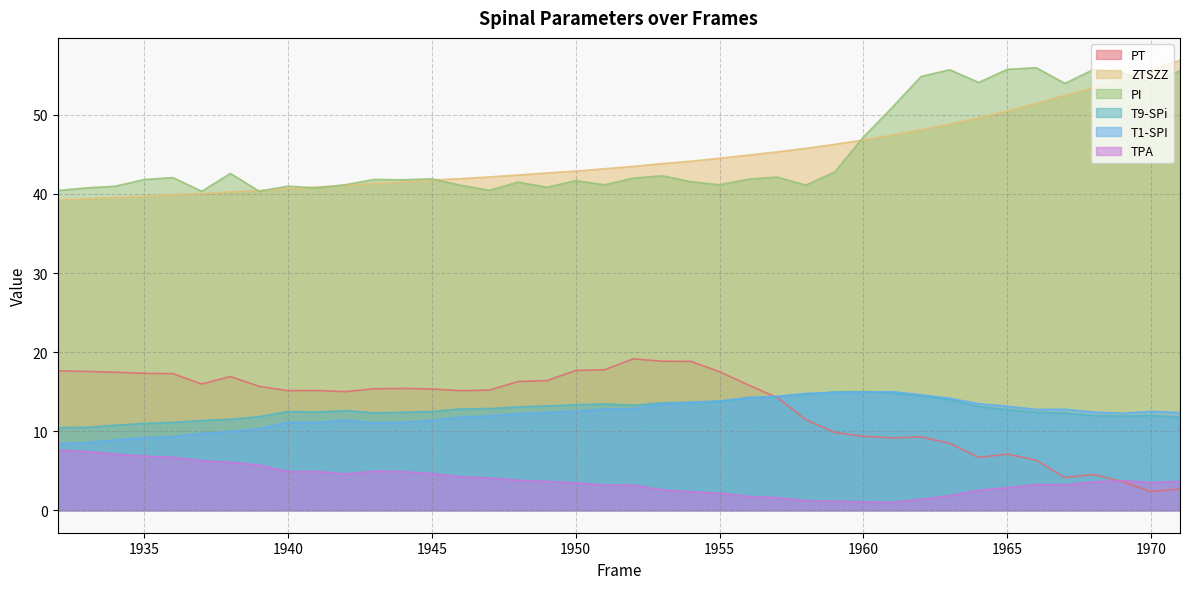

Reading right to left, list all the values displayed in this chart.

PT: 2.7	2.3	3.6	4.5	4.1	6.3	7.1	6.7	8.5	9.3	9.1	9.4	9.8	11.4	14.2	15.8	17.5	18.8	18.8	19.1	17.8	17.7	16.4	16.3	15.2	15.1	15.3	15.4	15.4	15.0	15.2	15.1	15.7	16.9	16.0	17.3	17.3	17.5	17.6	17.6
ZTSZZ: 56.9	55.7	54.6	53.4	52.5	51.4	50.5	49.6	48.8	48.1	47.4	46.8	46.3	45.8	45.3	44.9	44.5	44.1	43.8	43.5	43.2	42.9	42.7	42.4	42.1	41.9	41.8	41.5	41.3	41.1	40.9	40.7	40.4	40.3	40.0	39.9	39.7	39.5	39.4	39.2
PI: 55.6	54.1	55.3	55.7	54.0	56.0	55.8	54.1	55.7	54.9	50.9	47.2	42.8	41.1	42.1	41.9	41.1	41.6	42.3	42.0	41.2	41.7	40.8	41.5	40.5	41.1	41.9	41.8	41.8	41.2	40.8	41.0	40.3	42.6	40.3	42.1	41.8	41.0	40.8	40.4
T9-SPi: 11.7	12.0	11.9	12.0	12.3	12.4	12.7	13.1	14.0	14.5	14.8	15.0	15.0	14.7	14.4	14.2	13.7	13.6	13.6	13.3	13.4	13.3	13.2	13.1	12.9	12.8	12.5	12.4	12.3	12.6	12.4	12.5	11.8	11.5	11.3	11.1	11.0	10.7	10.5	10.5
T1-SPI: 12.4	12.5	12.3	12.4	12.8	12.8	13.1	13.5	14.2	14.6	15.0	14.9	14.9	14.8	14.4	14.2	13.8	13.7	13.4	12.8	12.8	12.5	12.4	12.2	11.9	11.8	11.4	11.1	11.0	11.4	11.1	11.1	10.3	9.9	9.7	9.3	9.2	8.9	8.5	8.4
TPA: 3.6	3.5	3.7	3.6	3.2	3.2	2.9	2.5	1.8	1.4	1.0	1.1	1.1	1.2	1.6	1.8	2.2	2.3	2.6	3.2	3.2	3.5	3.6	3.8	4.1	4.2	4.6	4.9	5.0	4.6	4.9	4.9	5.7	6.1	6.3	6.7	6.8	7.1	7.5	7.6